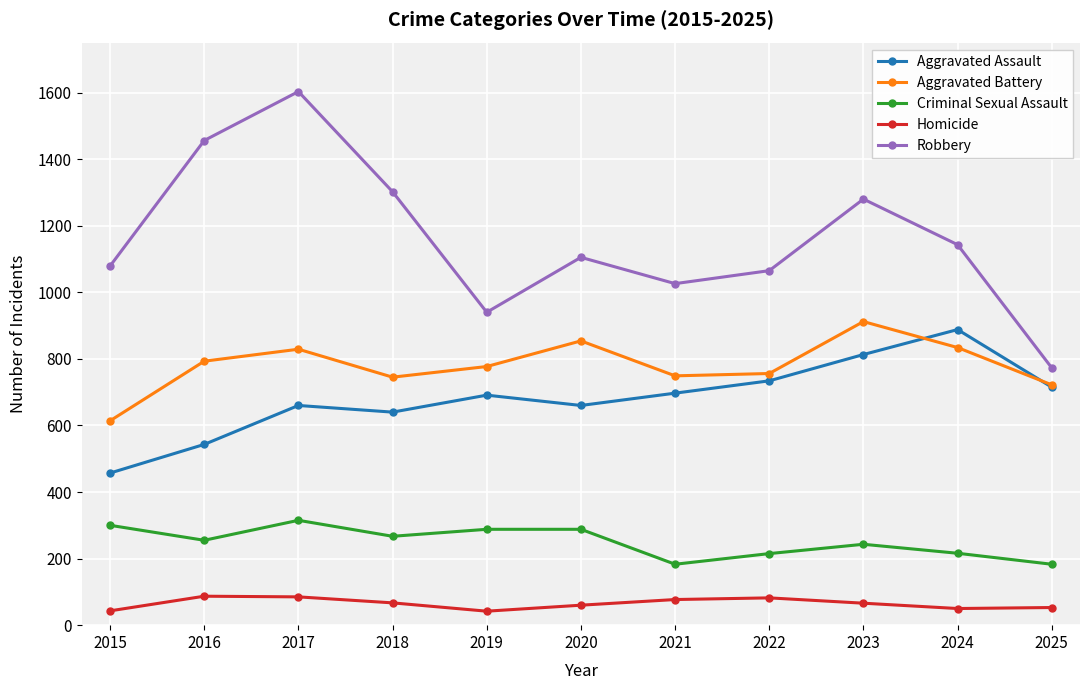

Which series has the largest range (max minus min)?

Robbery